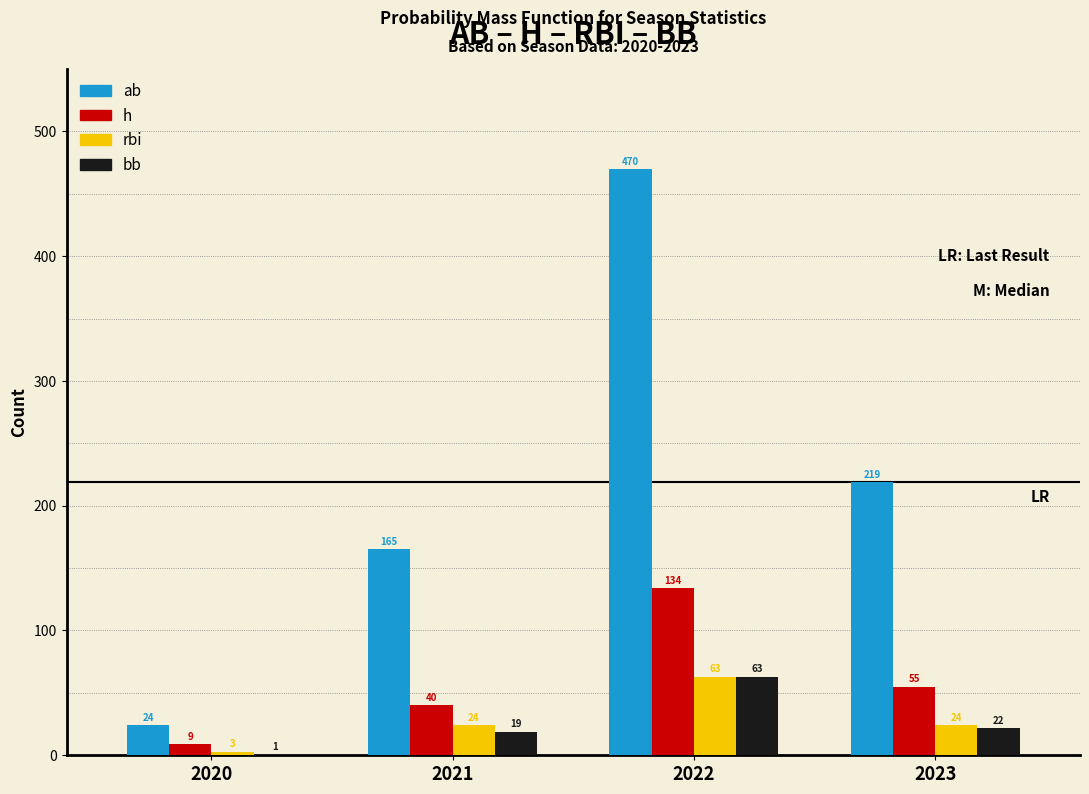

Reading left to right, extract all data points from this chart.

ab: 2020=24	2021=165	2022=470	2023=219
h: 2020=9	2021=40	2022=134	2023=55
rbi: 2020=3	2021=24	2022=63	2023=24
bb: 2020=1	2021=19	2022=63	2023=22